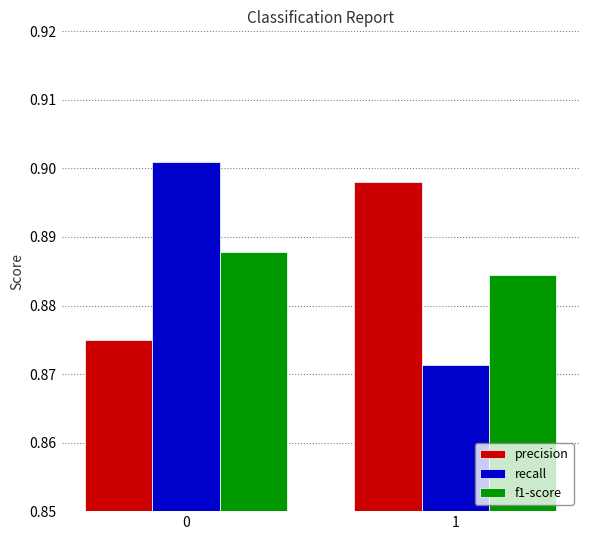

True or false: f1-score has a value of 0.4 at 0.

False